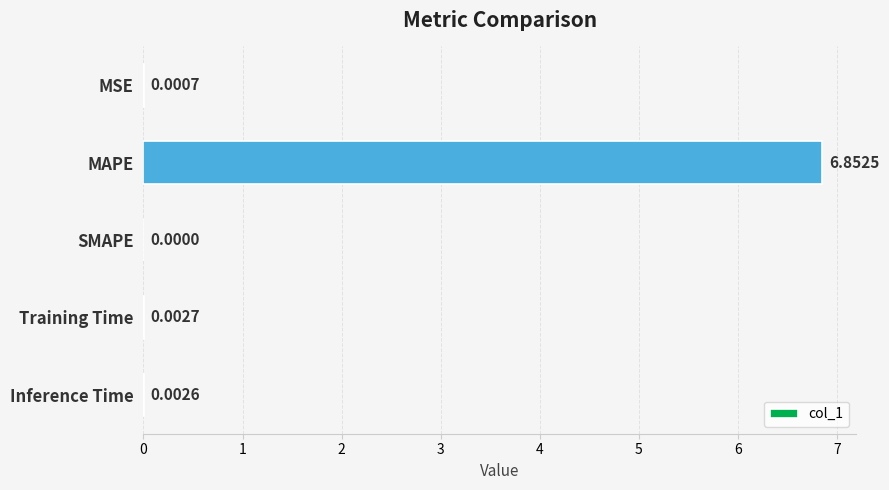

Which label corresponds to the largest value in the chart?

MAPE